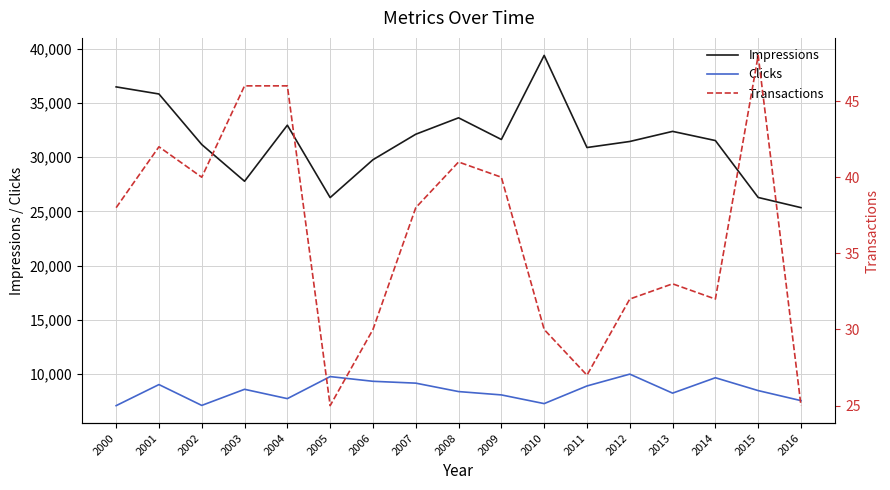

How many lines are shown in the chart?

3